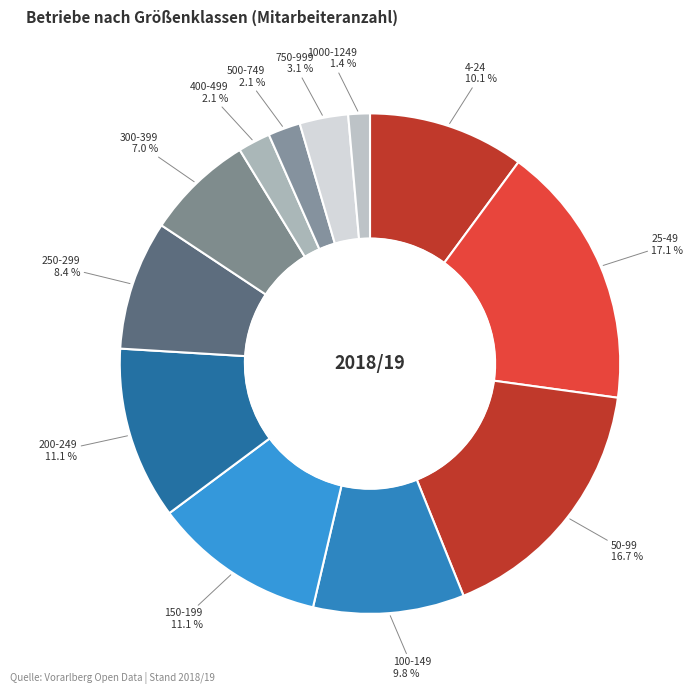

True or false: 150-199 accounts for 25% of the total.

False